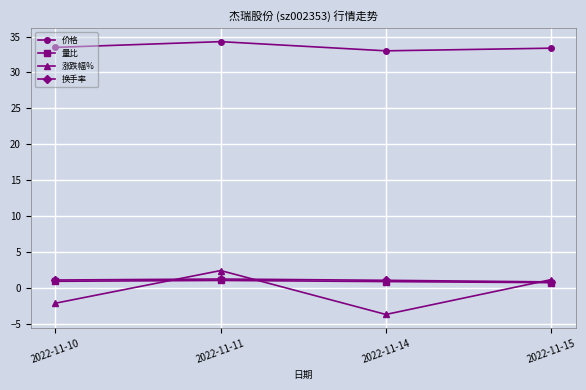

What is the difference between the maximum and minimum values in the 量比 series?

0.3